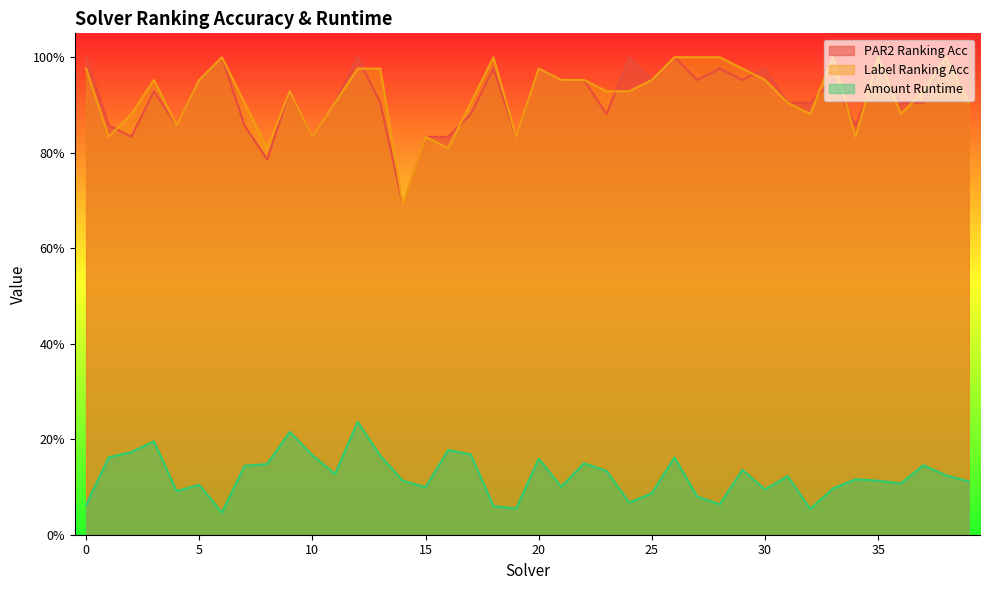

Which series has the largest range (max minus min)?

par2_ranking_acc